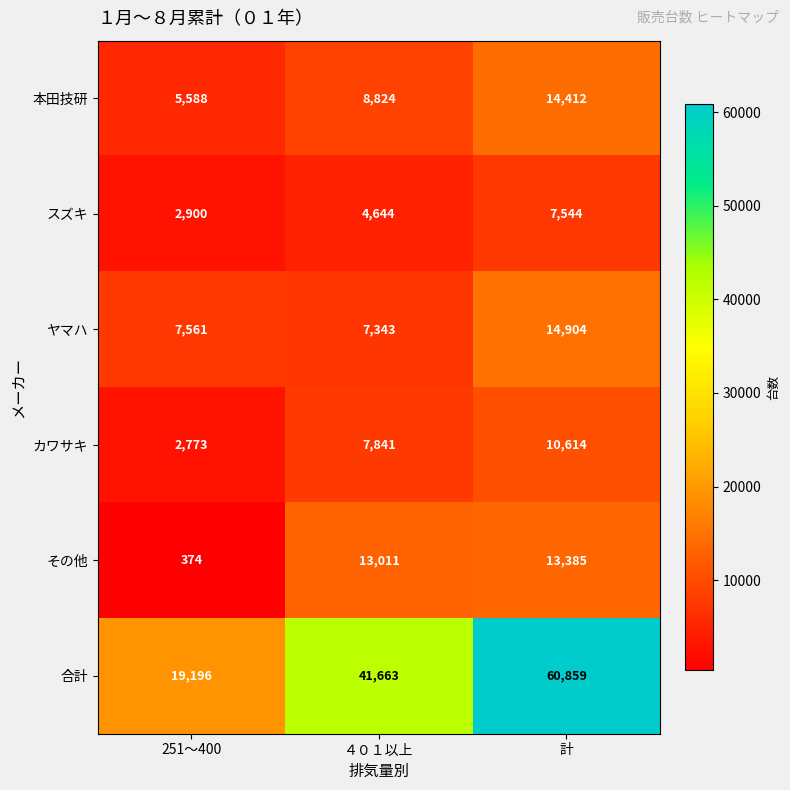

List the labels in order of カワサキ value, largest first.

計, ４０１以上, 251～400